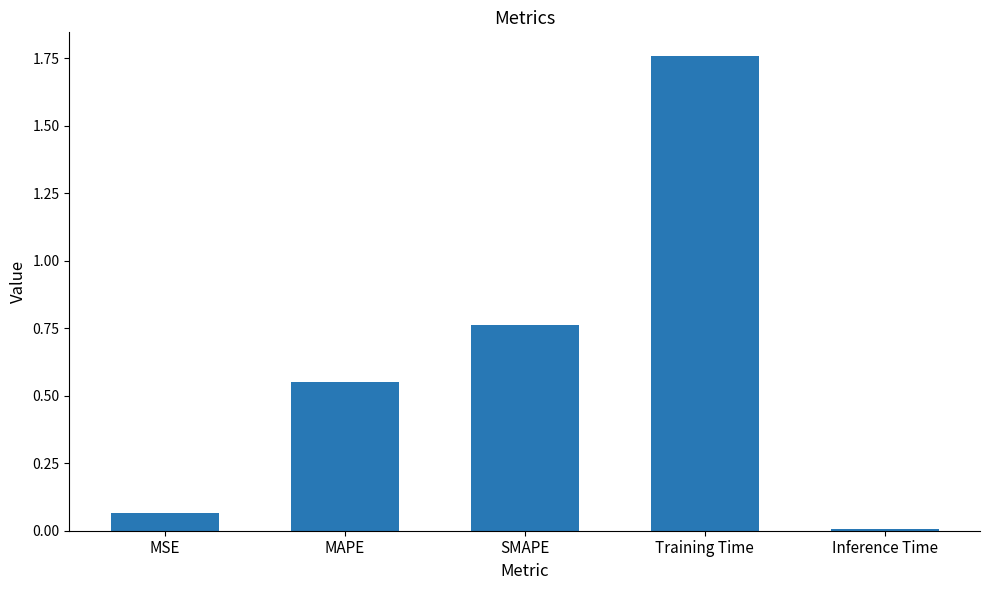

What is the difference between the second highest and second lowest values?

0.7